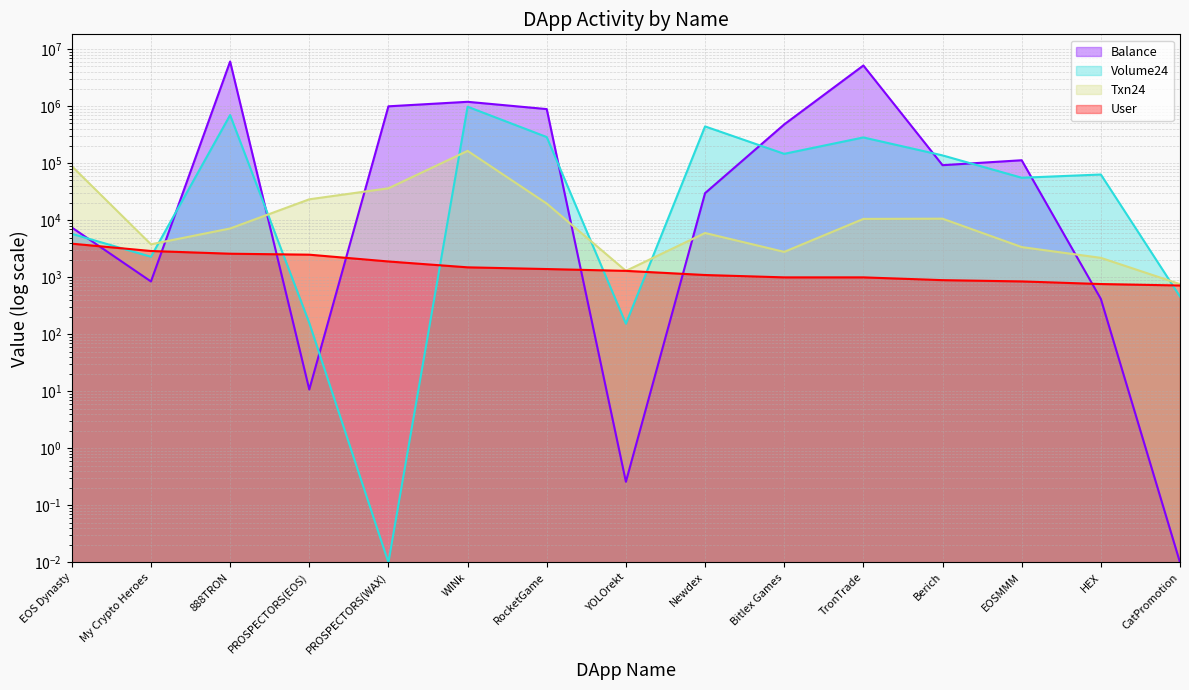

In Balance, how many points are higher than both neighbors (excluding endpoints)?

4